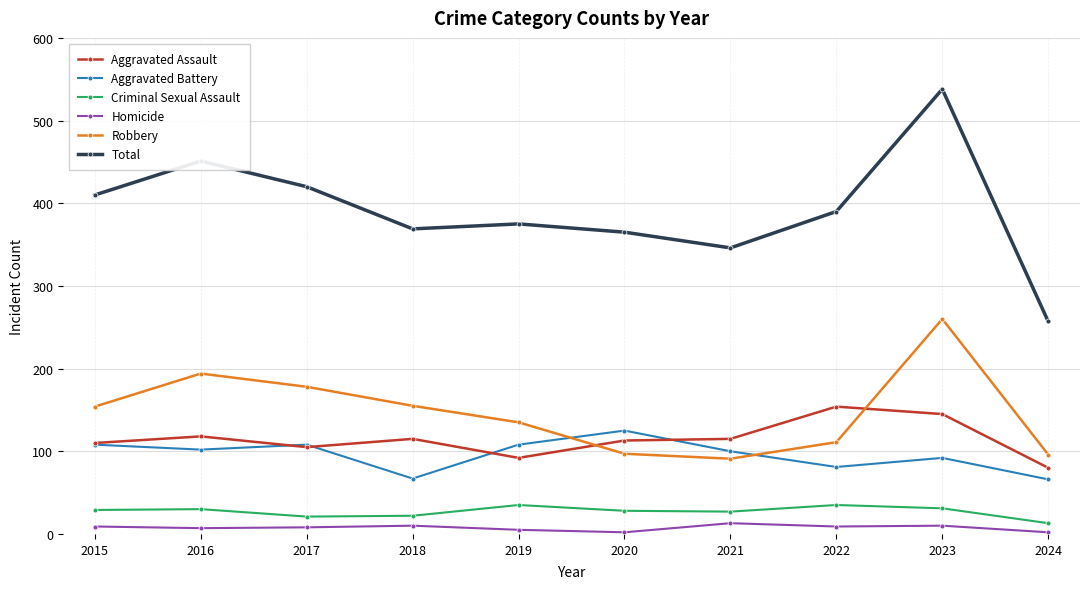

True or false: Aggravated Battery has more than 1 interior local peaks.

True